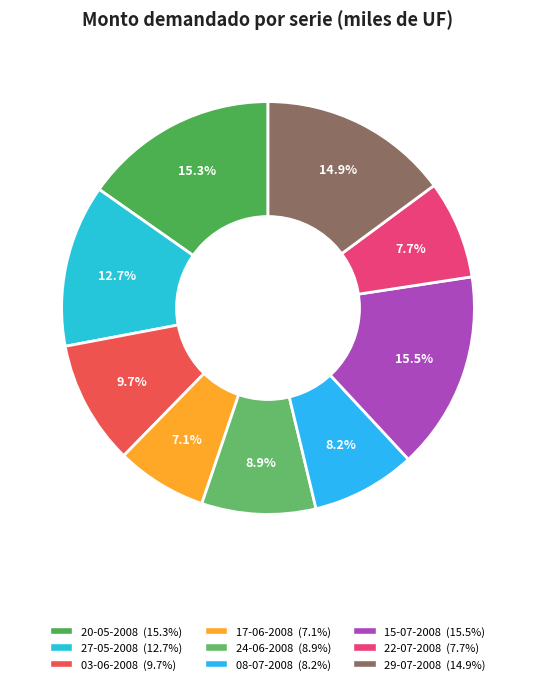

Count the number of slices in the pie.

9